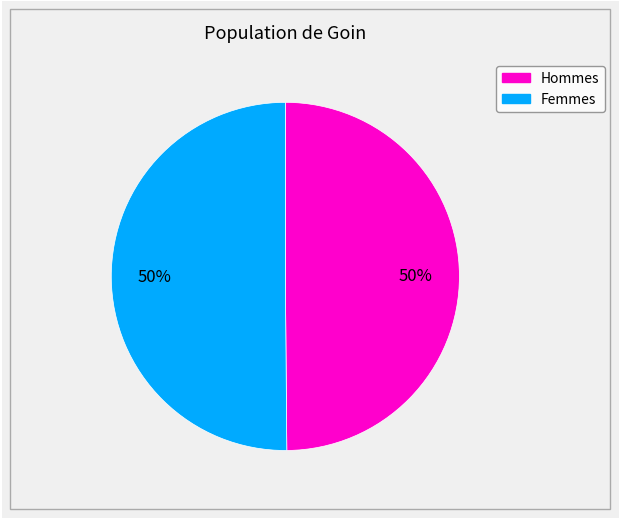

How many segments does this pie chart have?

2